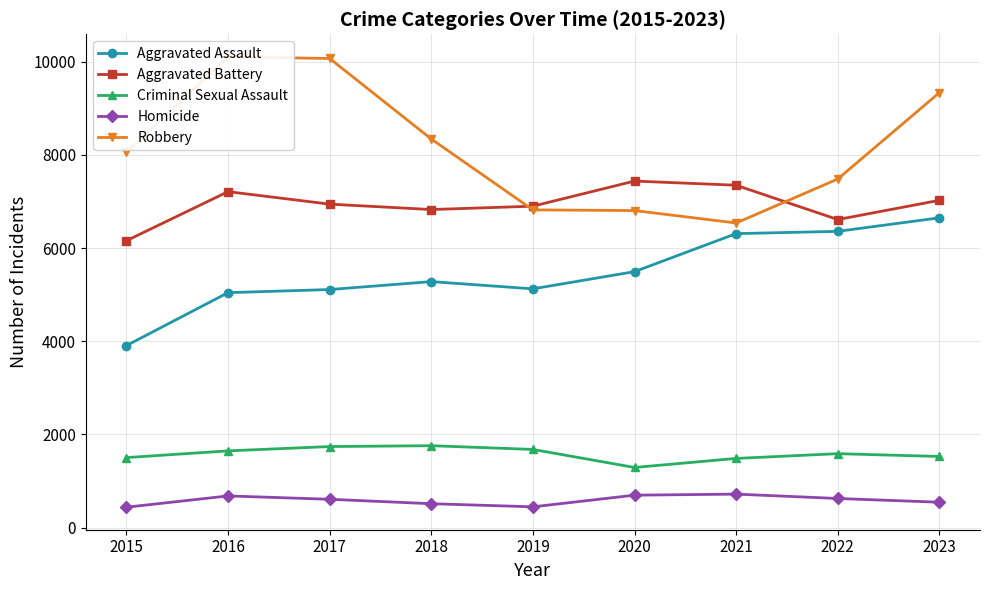

Which series has the largest range (max minus min)?

Robbery